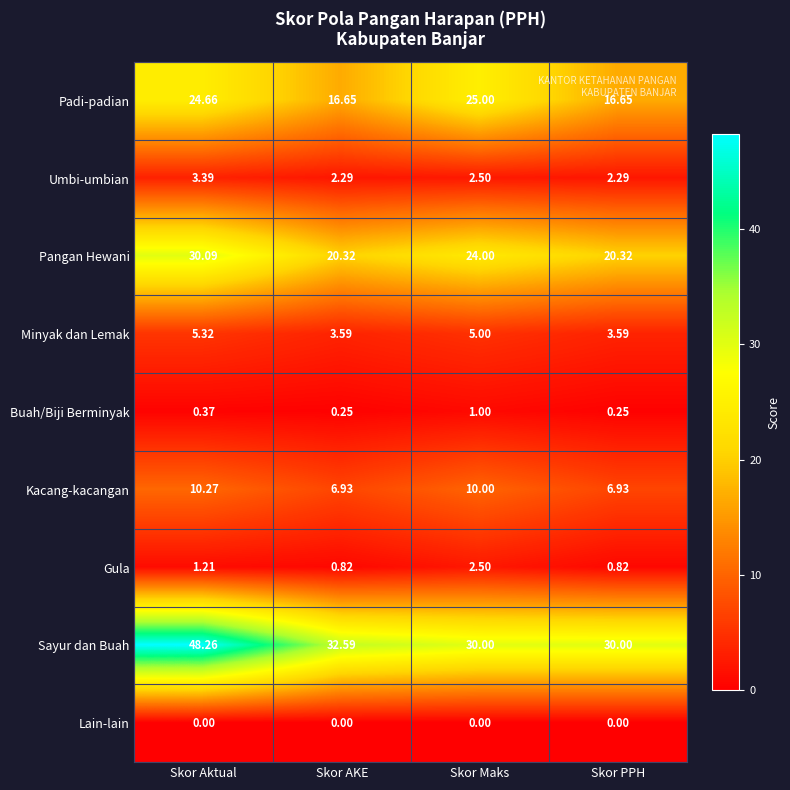

Which series changed the most between Skor AKE and Skor PPH?

Sayur dan Buah